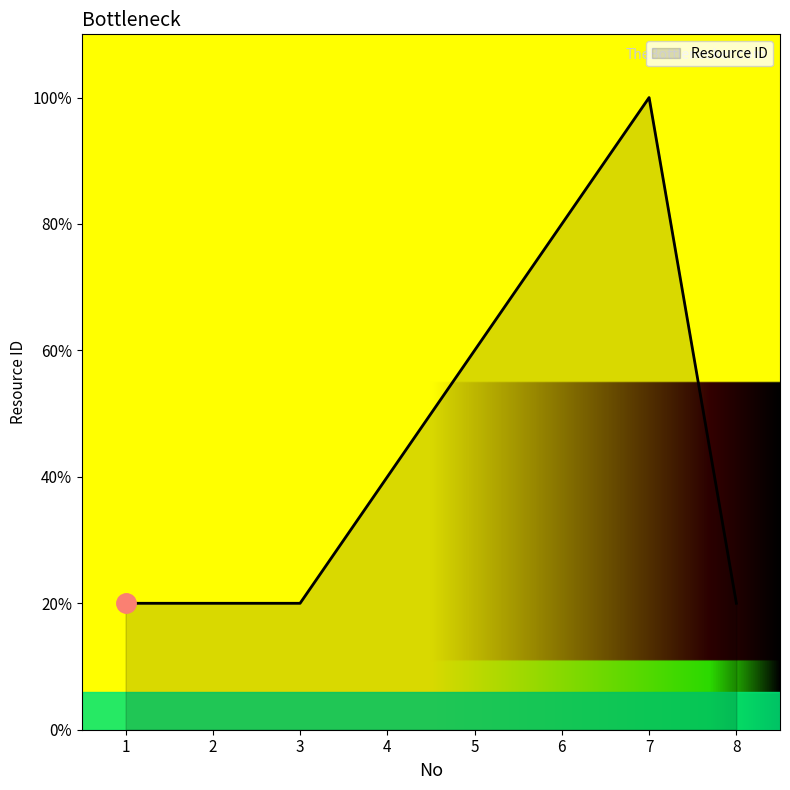

Is this an area chart (filled region under the line)?

Yes